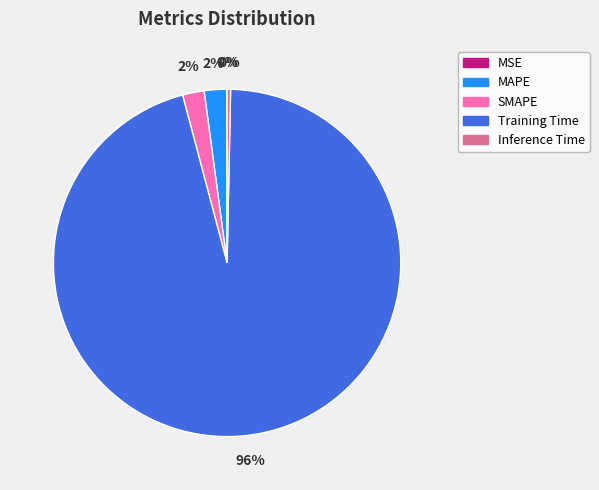

Between SMAPE and Training Time, which is larger?

Training Time